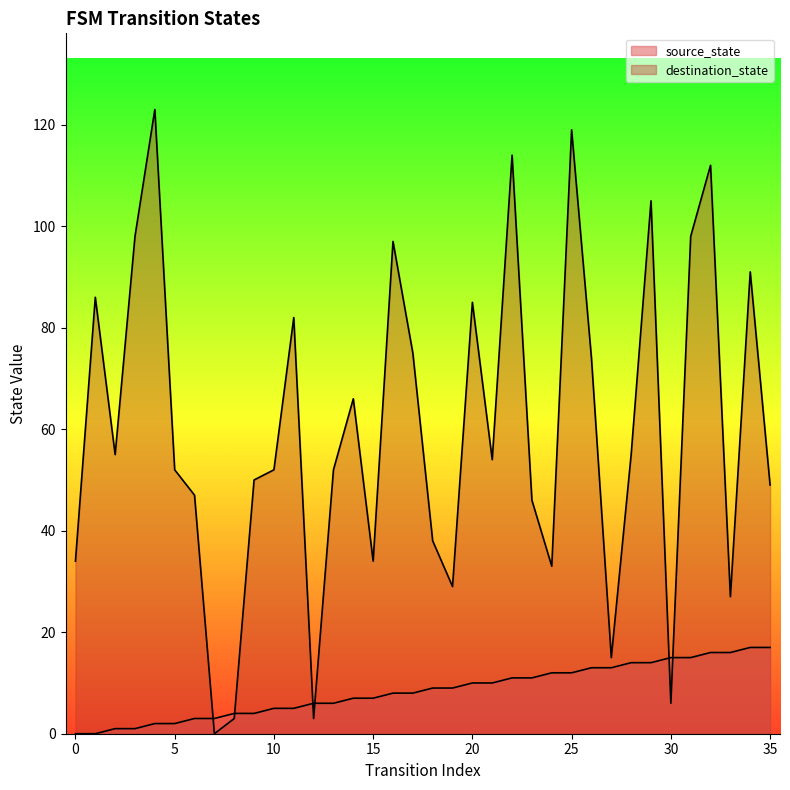

What is the maximum value for destination_state?

123